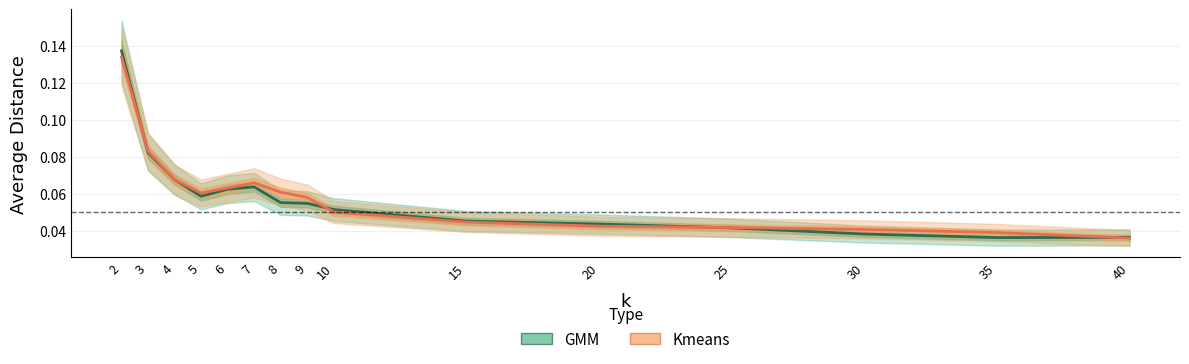

What is the maximum value shown in the chart?

0.1